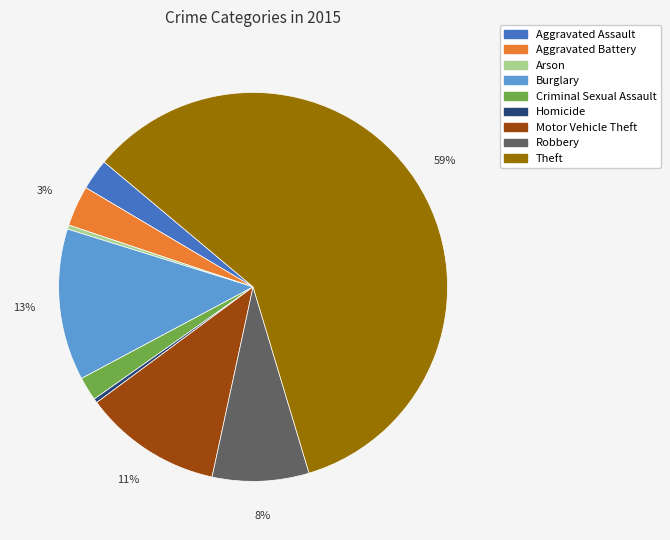

Which category has the biggest portion of the pie?

Theft